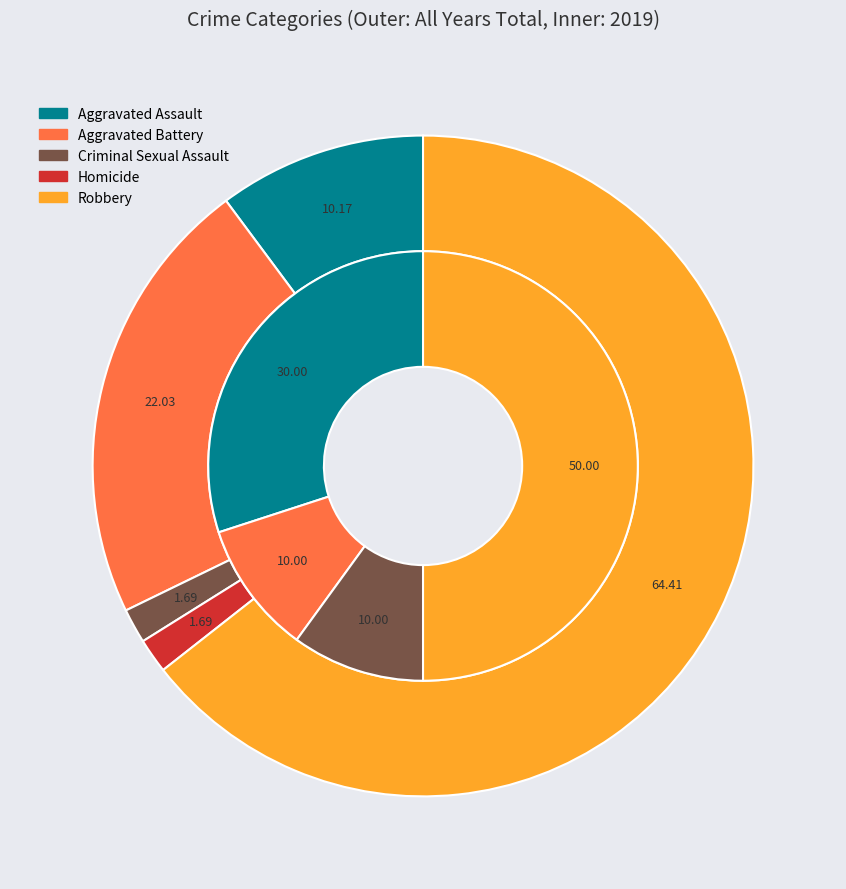

Count the number of slices in the pie.

5